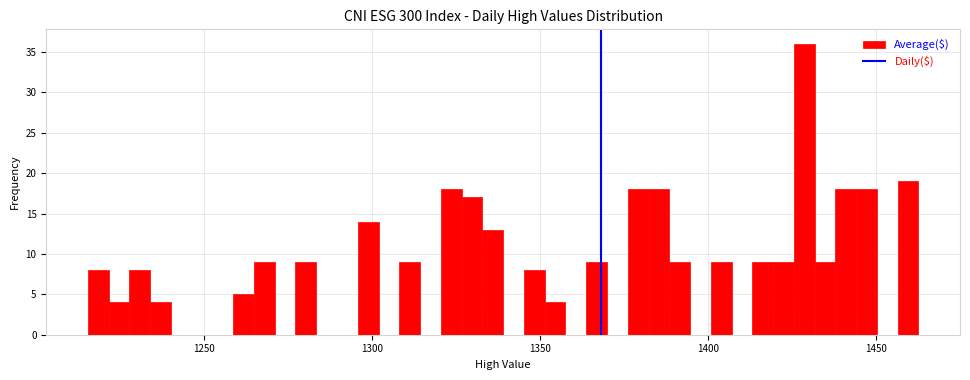

Around what value on the x-axis is the tallest bar? Give the approximate position of its centre, as read against the axis.

1430